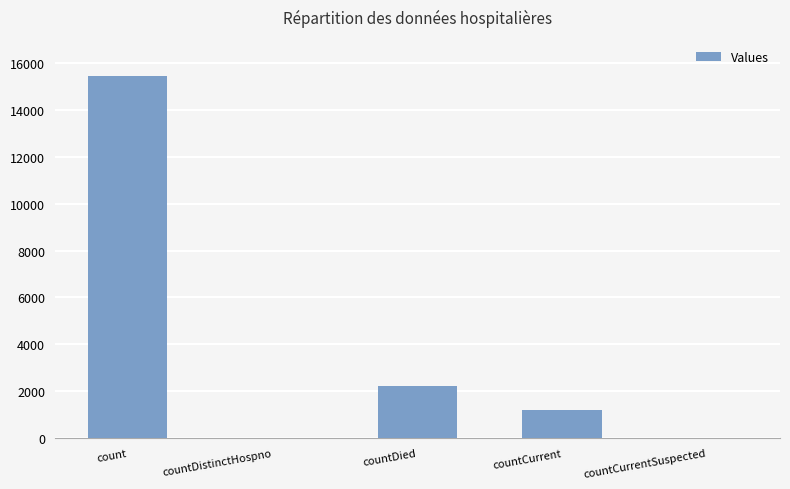

What is the maximum value shown in the chart?

15473